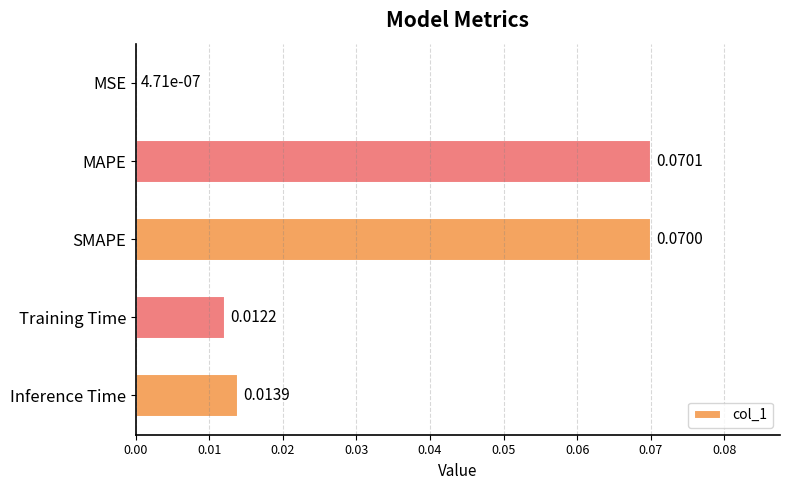

At which category does the chart reach its peak across all series?

MAPE